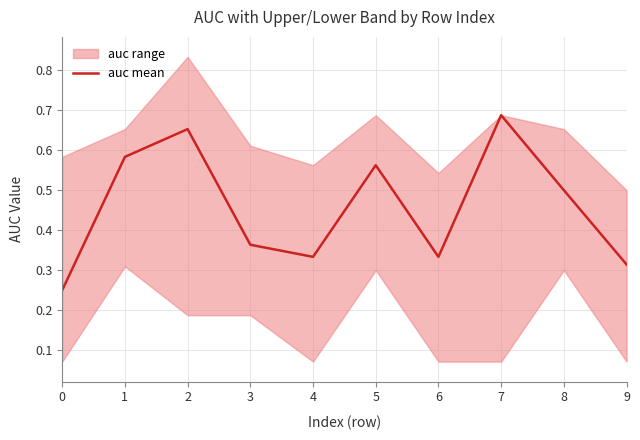

Where is the first local maximum?

2